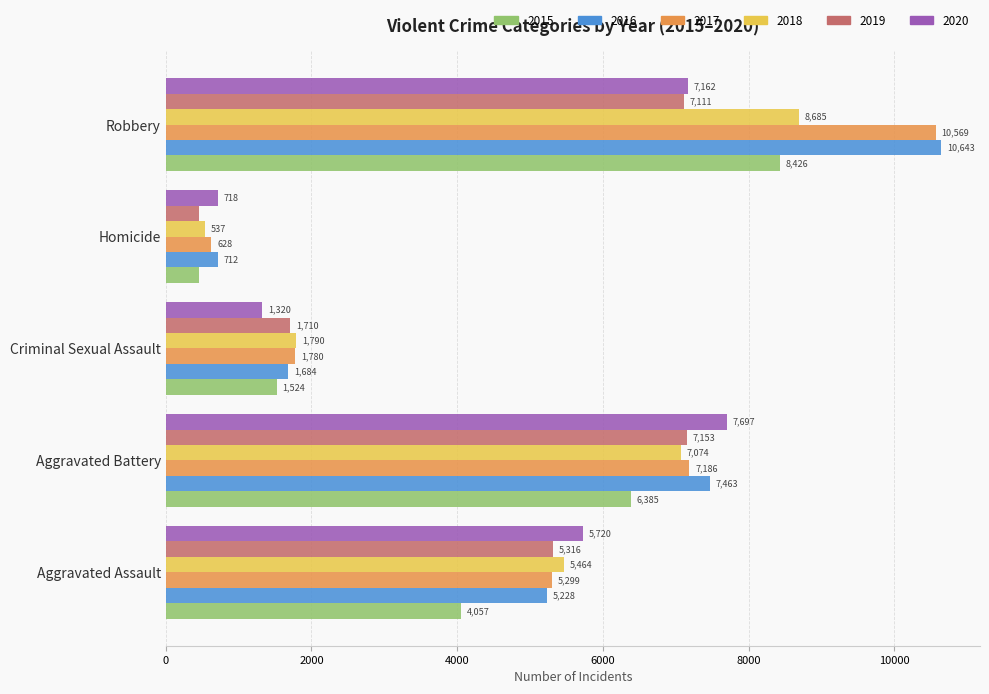

What value does the 2020 series have at Criminal Sexual Assault?

1320